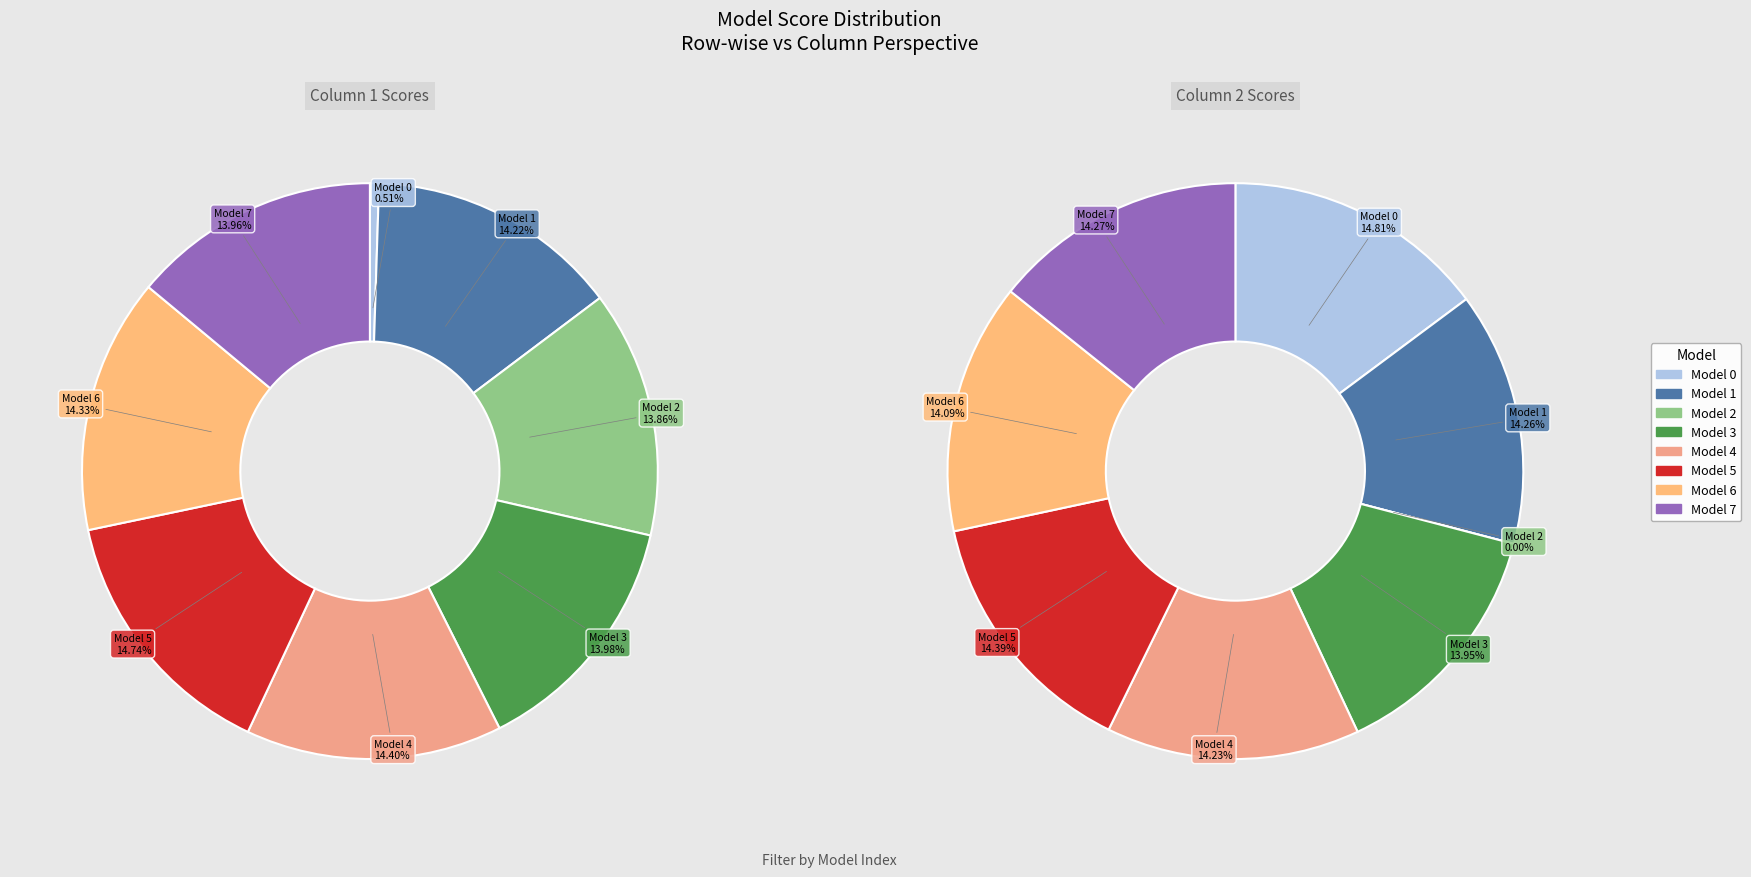

How many slices are in this pie chart?

8